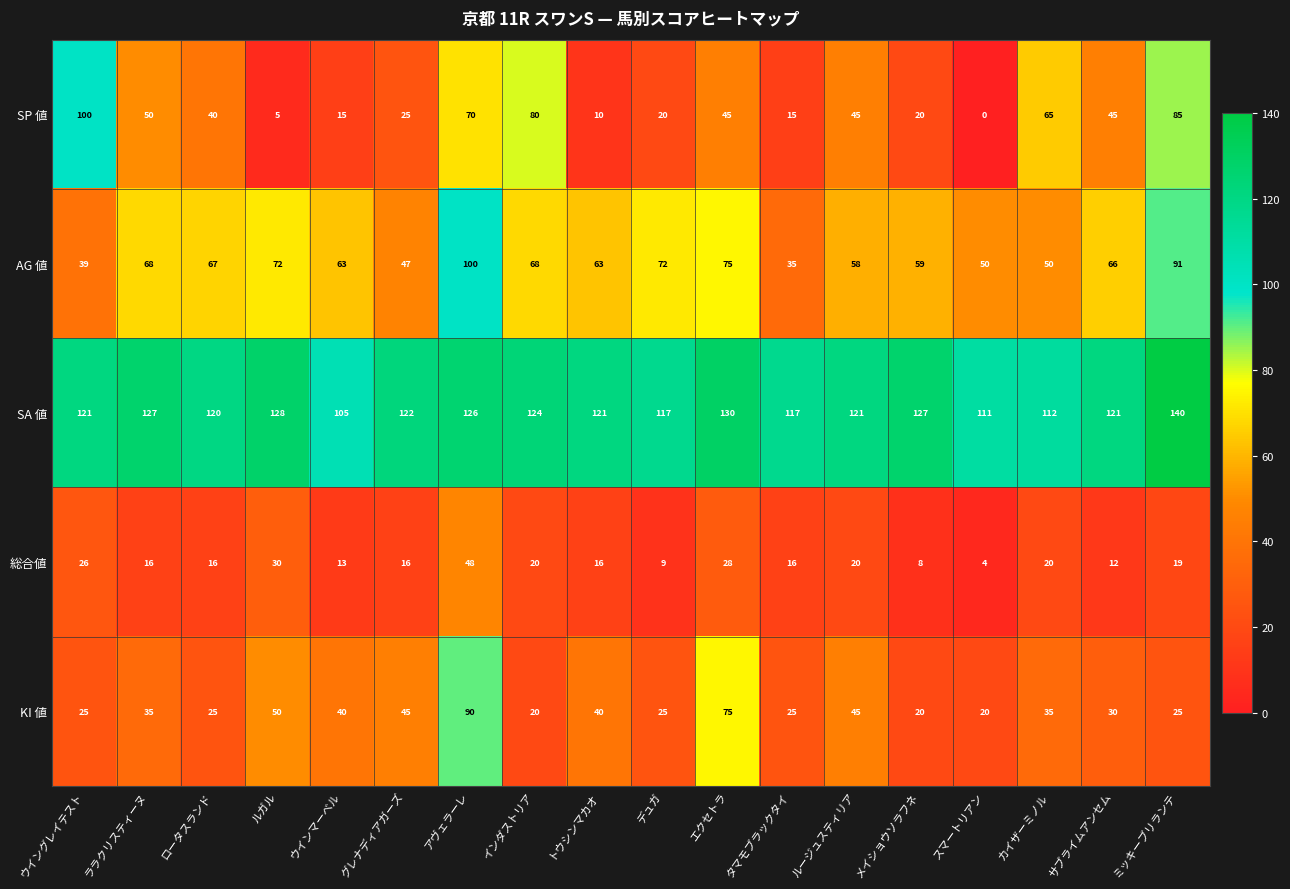

Between ルガル and トウシンマカオ, which series saw the biggest shift?

総合値